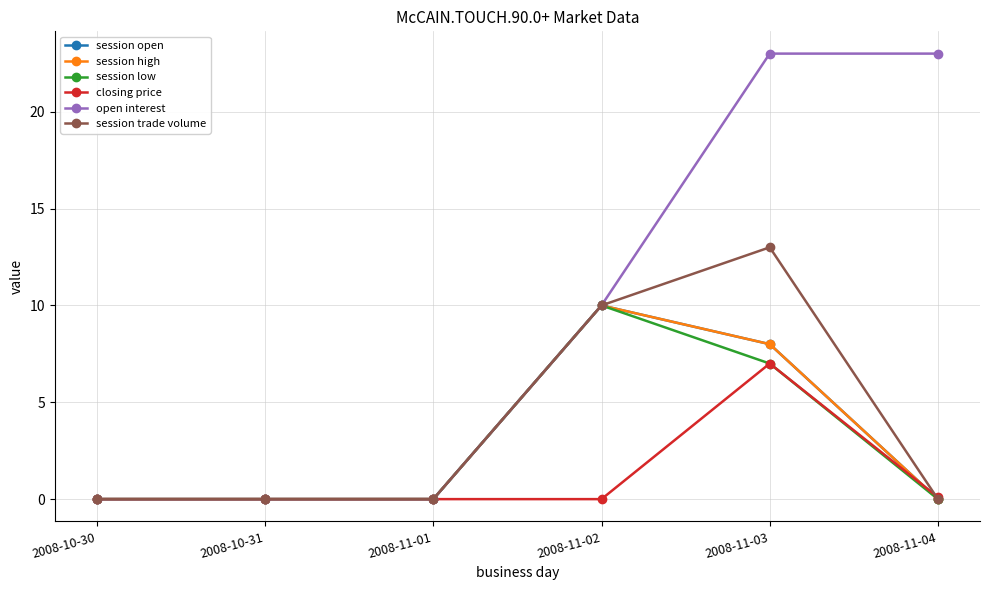

Does the chart have visible grid lines?

Yes